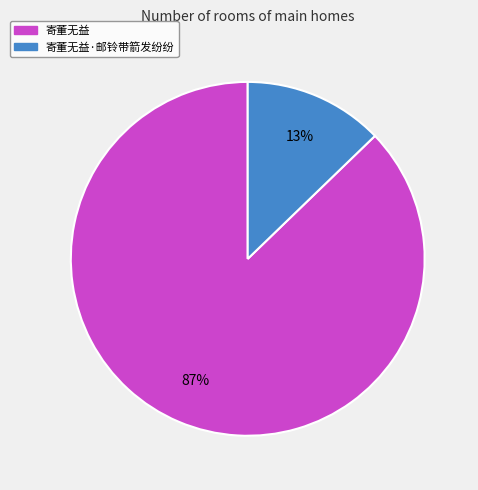

To the nearest percent, what is the difference between the largest and smallest slice percentages?

74%